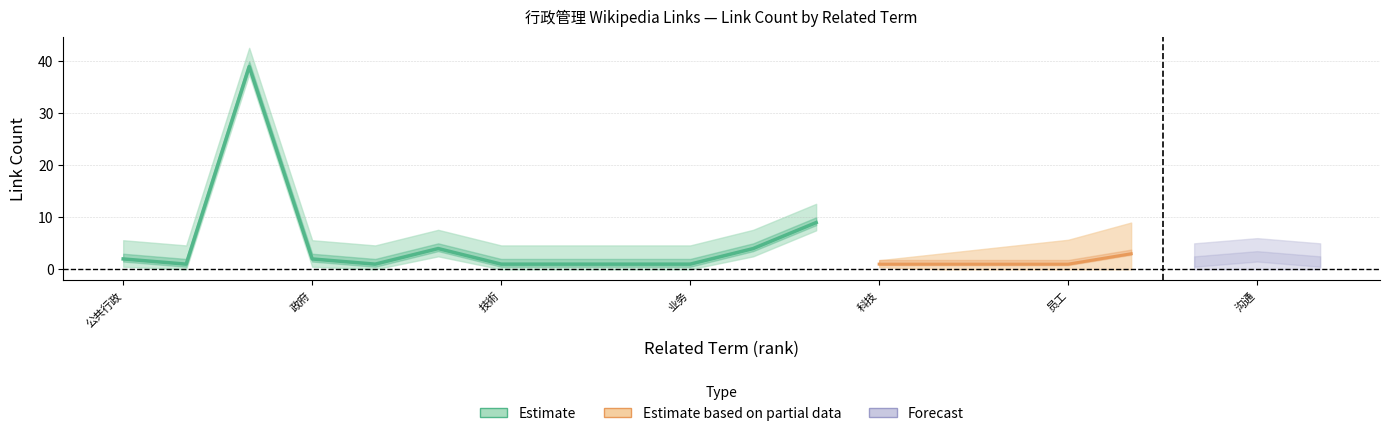

What is the maximum value shown in the chart?

39